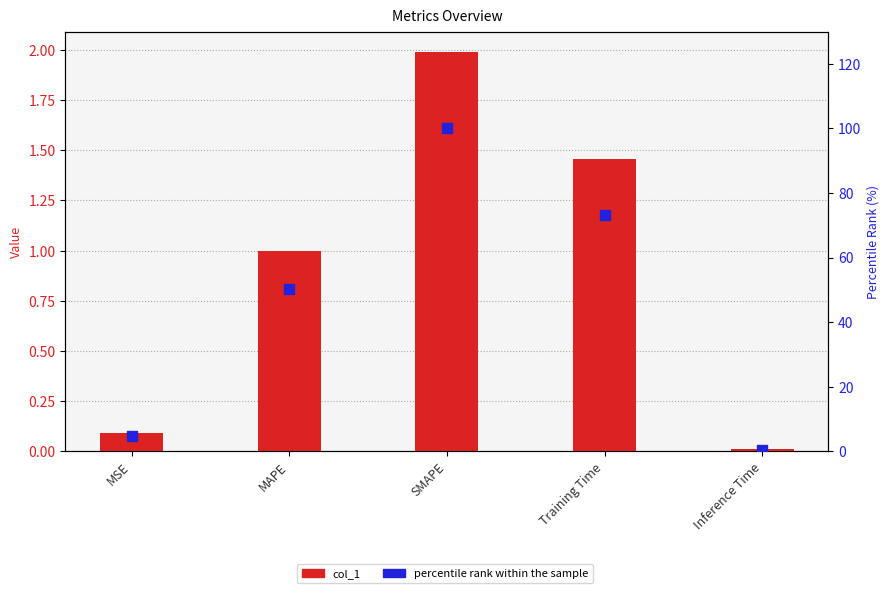

At which category is the sum across all series the highest?

SMAPE